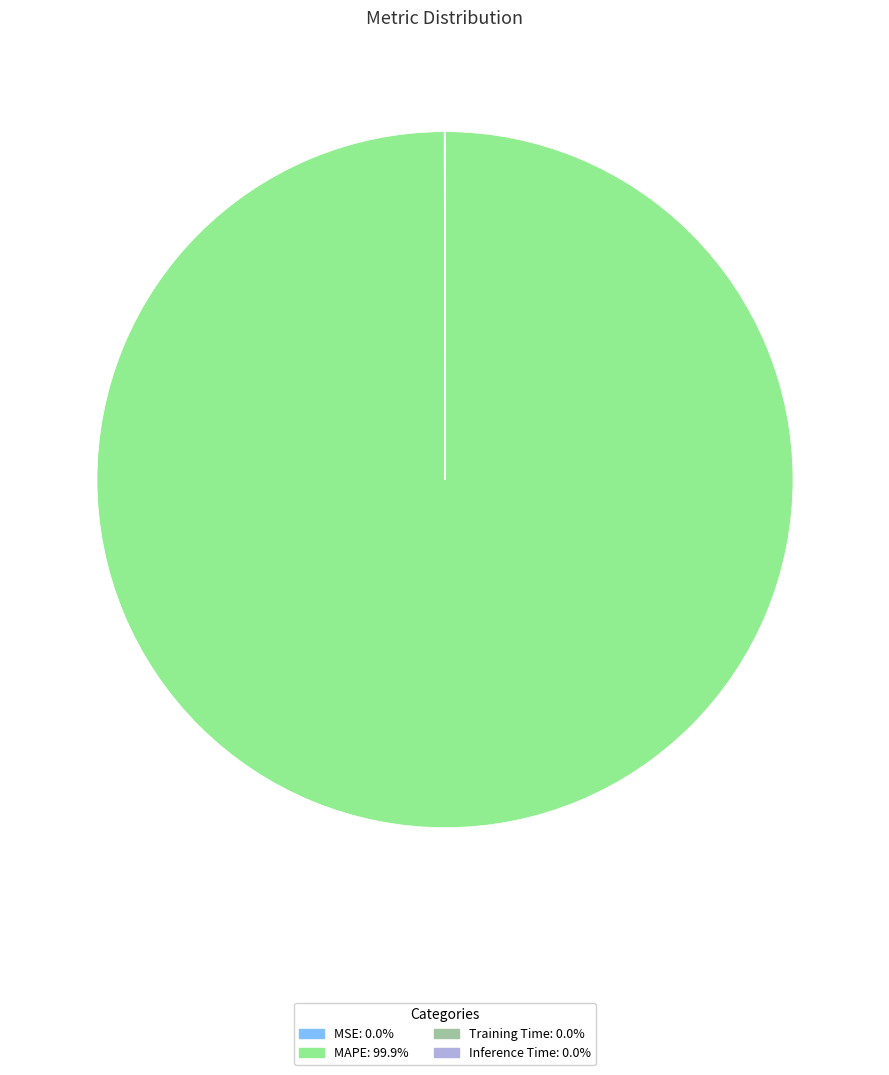

Which category has the biggest portion of the pie?

MAPE